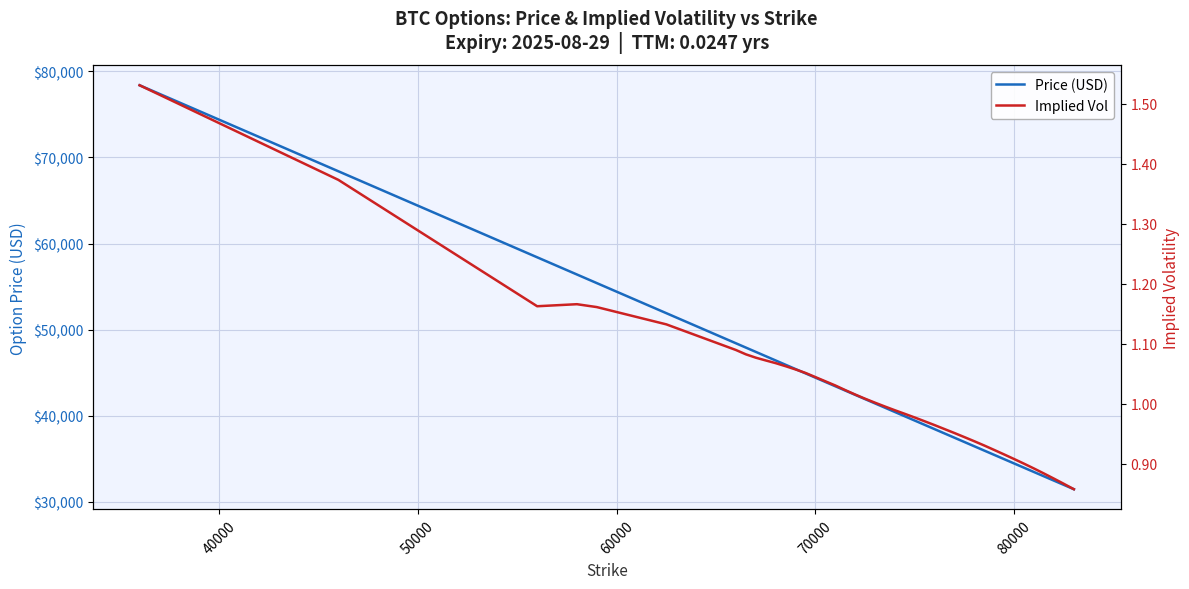

What is the lowest value of the Price (USD) series?

31468.4